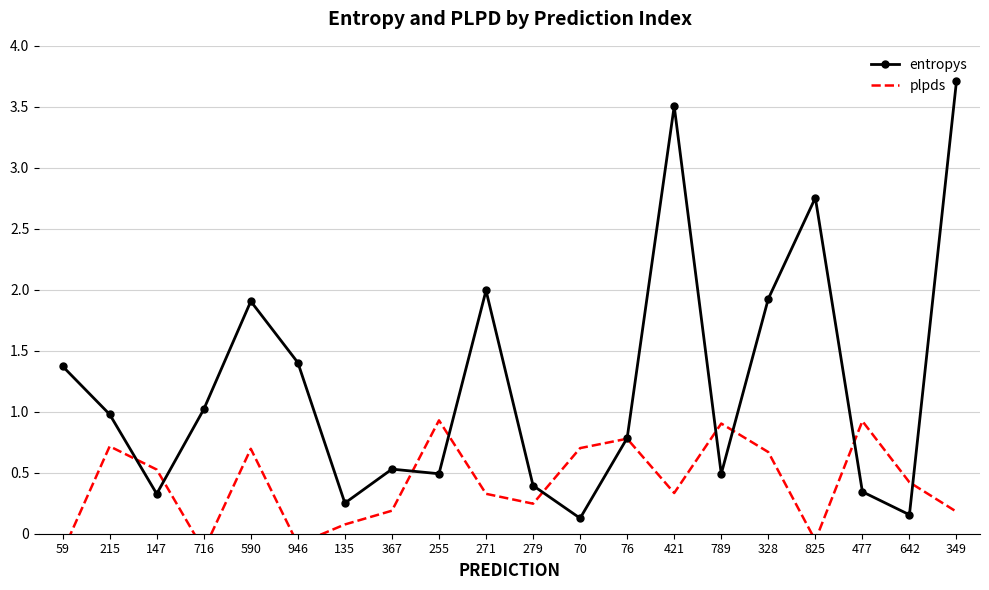

At which label is entropys closest to 1?

716